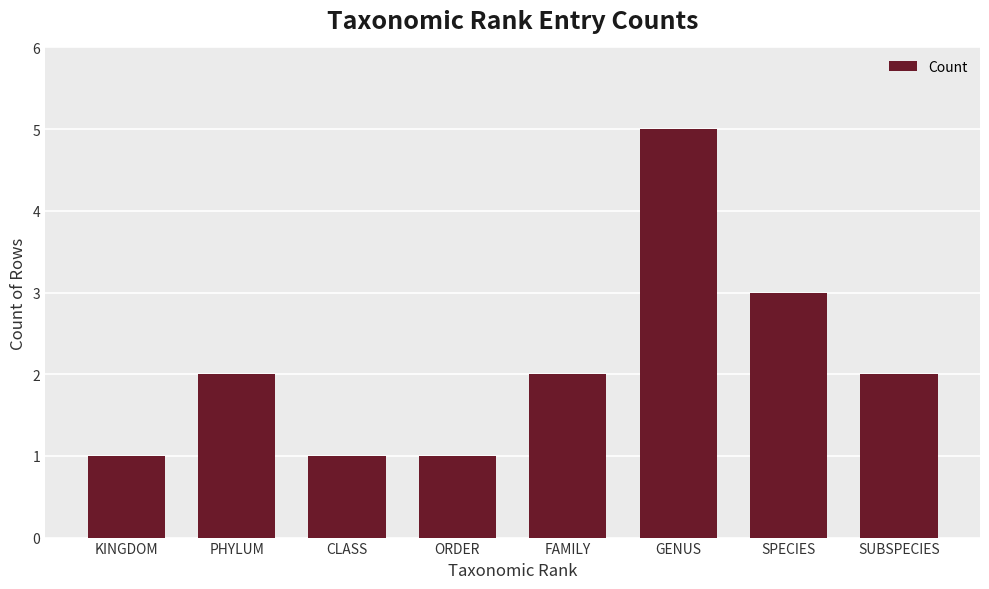

Which label corresponds to the largest value in the chart?

GENUS